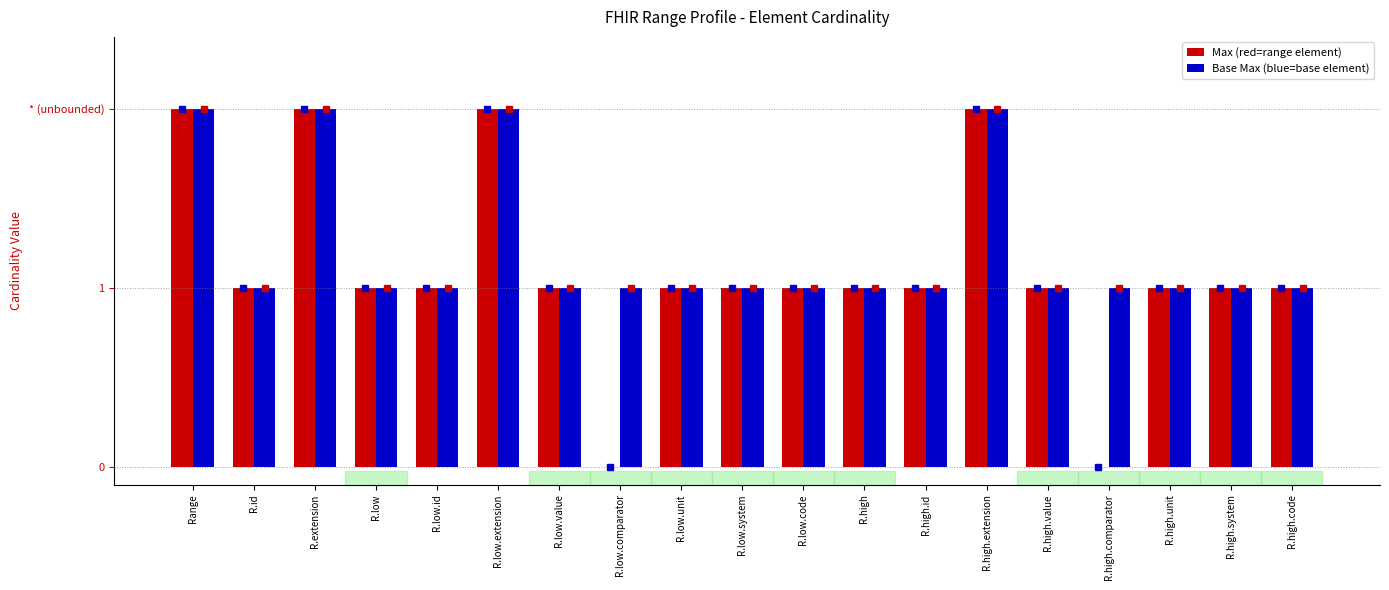

Reading right to left, extract all data points from this chart.

Max (red=range element): 1	1	1	0	1	2	1	1	1	1	1	0	1	2	1	1	2	1	2
Base Max (blue=base element): 1	1	1	1	1	2	1	1	1	1	1	1	1	2	1	1	2	1	2